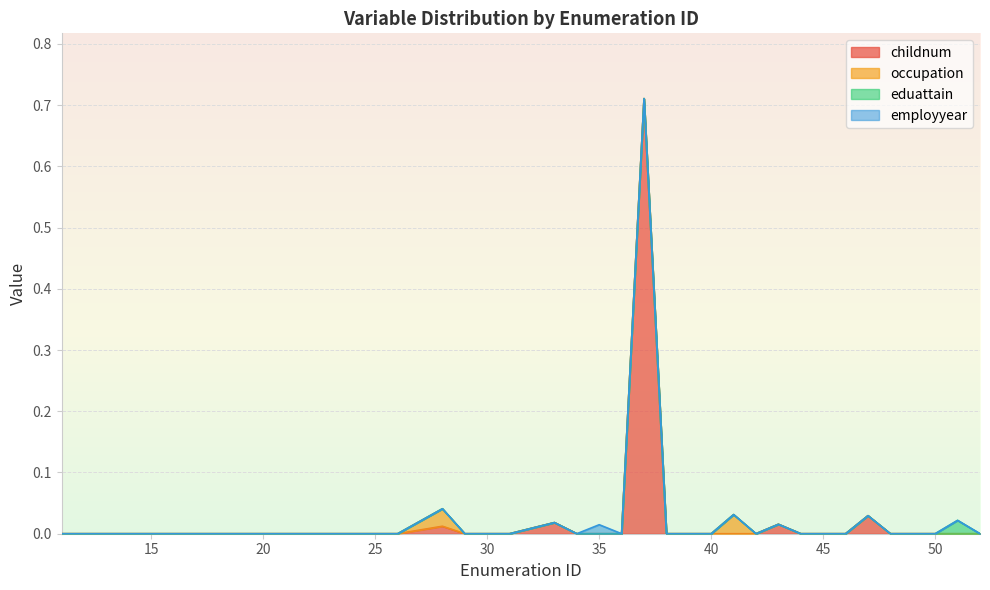

Does the chart display data point markers on the line(s)?

No